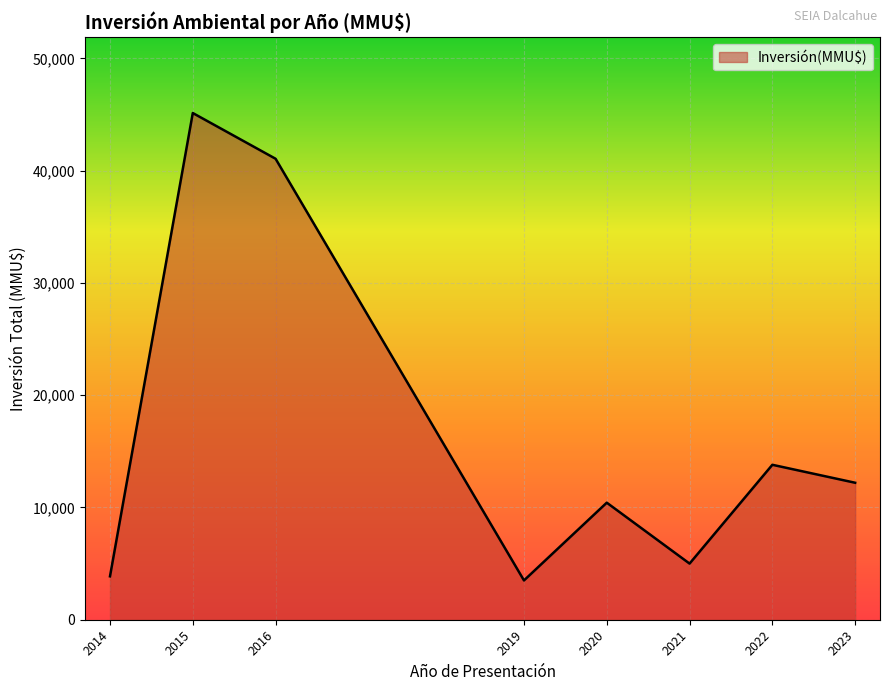

Approximately how many times larger is the value at 2022 compared to 2016?

0.3